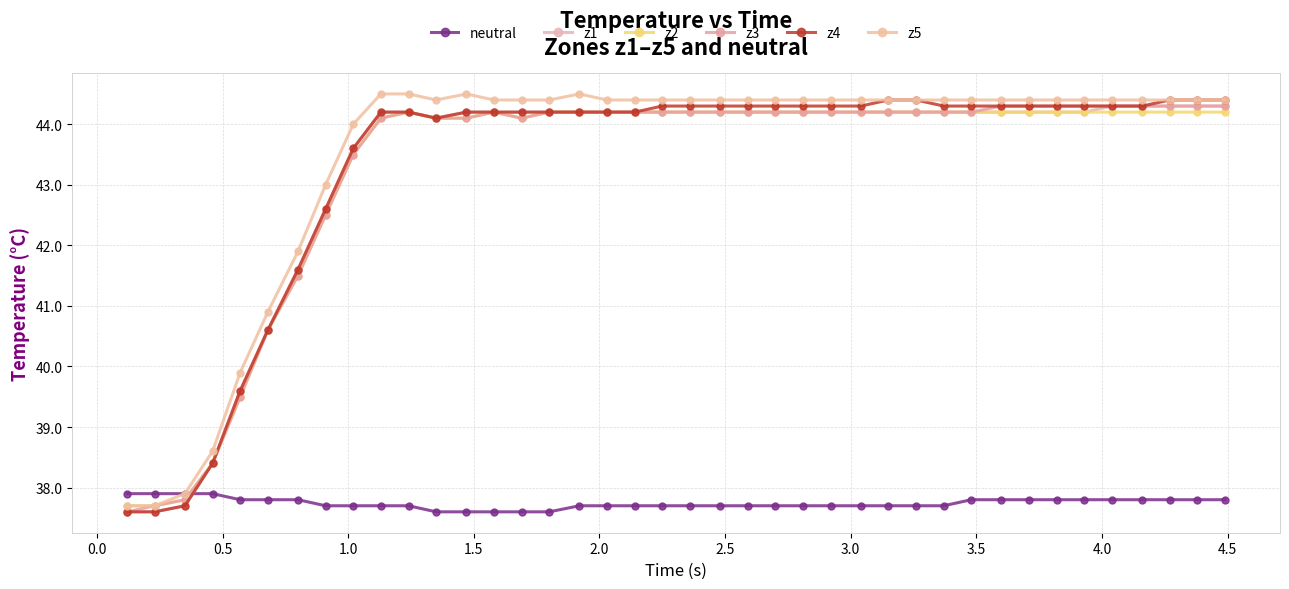

How many lines are shown in the chart?

6